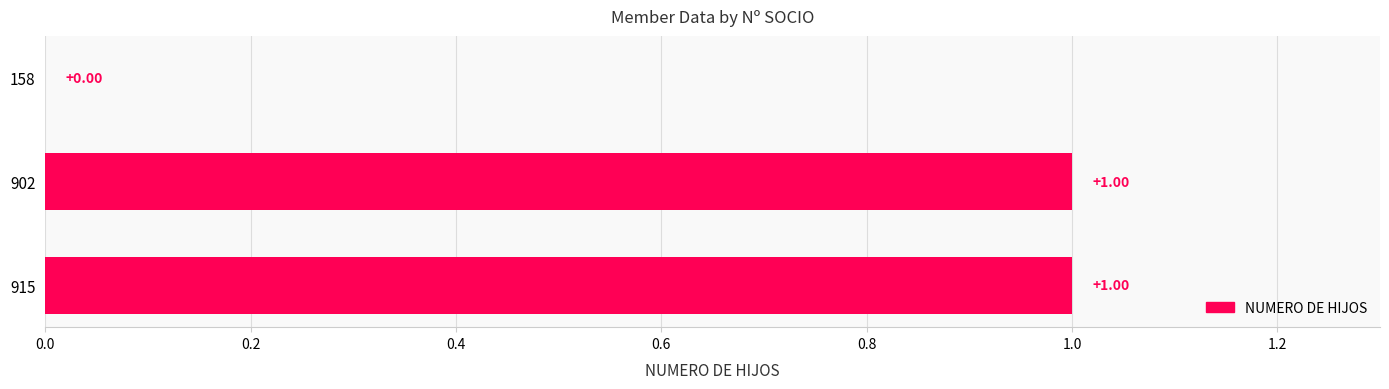

What is the ratio of the value at 915 to the value at 902?

1.0